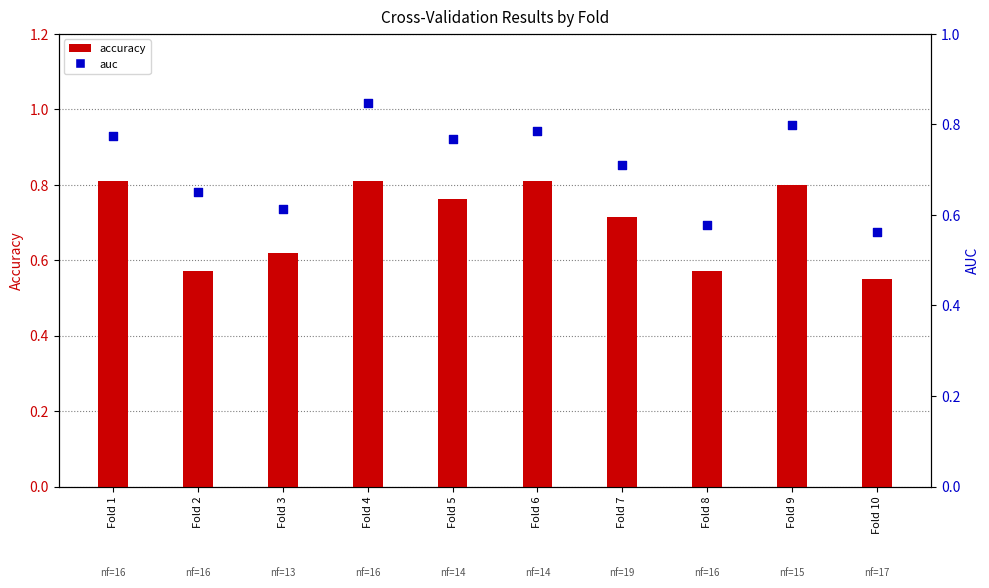

Is the value of auc at Fold 4 greater than the value of accuracy at Fold 3?

Yes